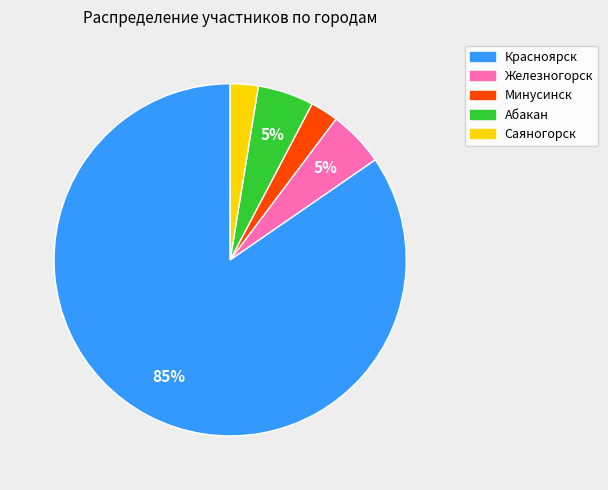

Is there a majority slice in this chart?

Yes